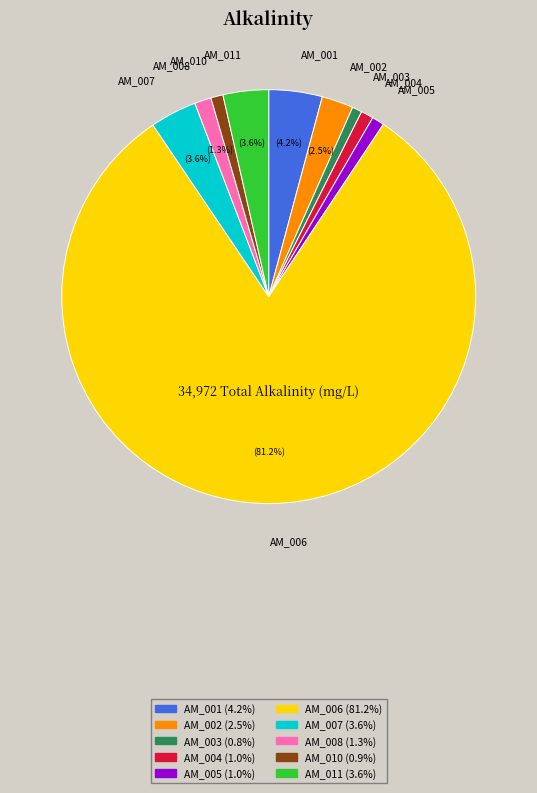

What percentage is NOT represented by AM_011?

96.4%